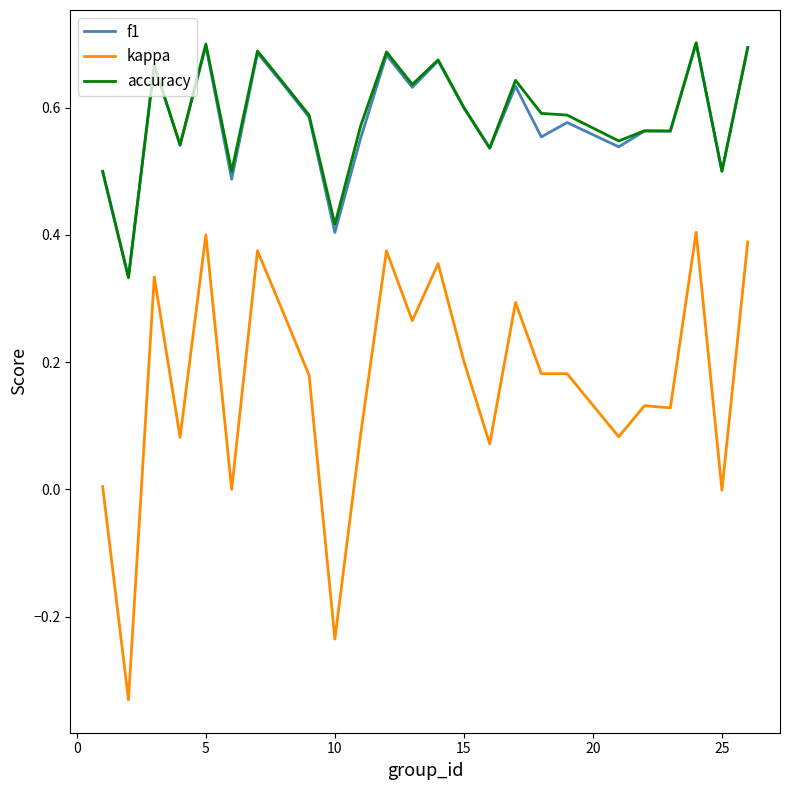

True or false: kappa and accuracy cross at least once.

False